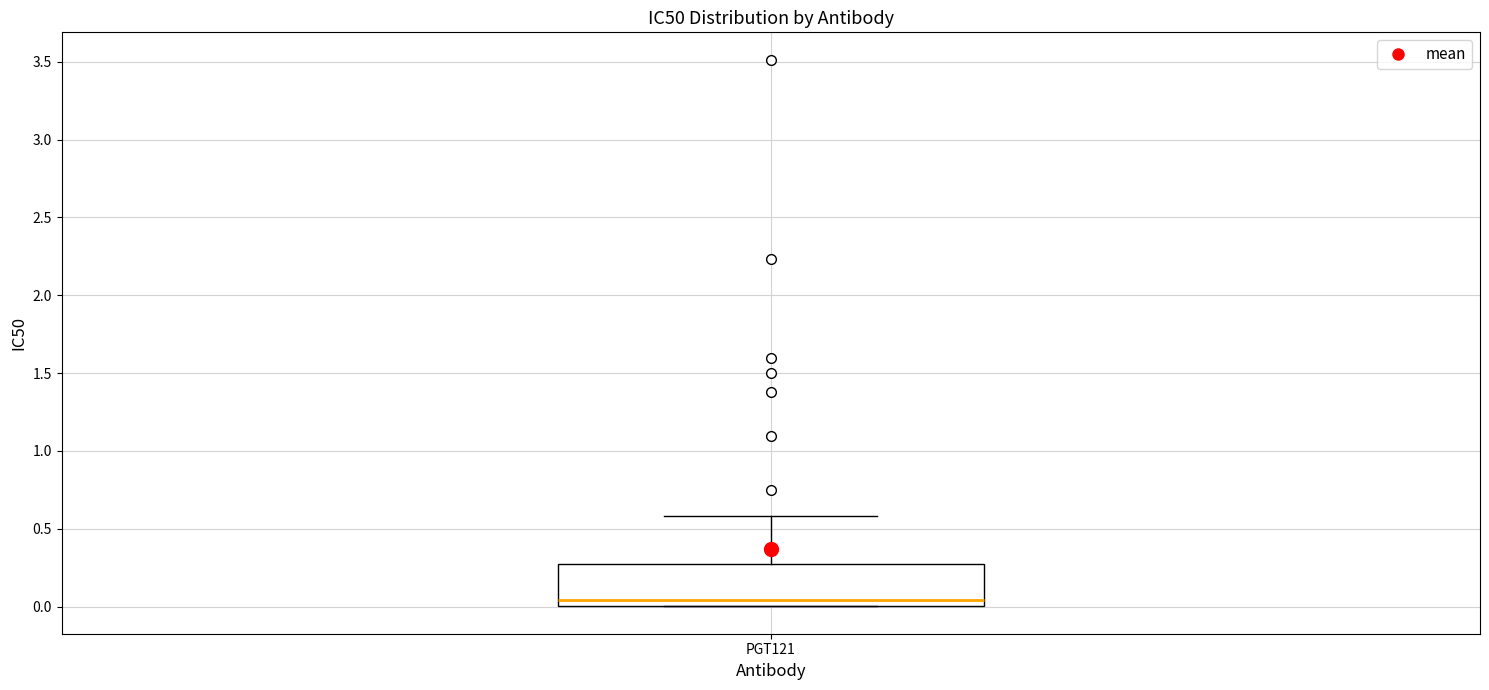

Read this box plot against the y-axis: the position of the median line, the range covered by the box, and the ends of both whiskers. The values are not printed on the chart, so give them approximately, as read against the axis.

median 0.05, box 0.00 to 0.25, whiskers 0.00 to 0.60